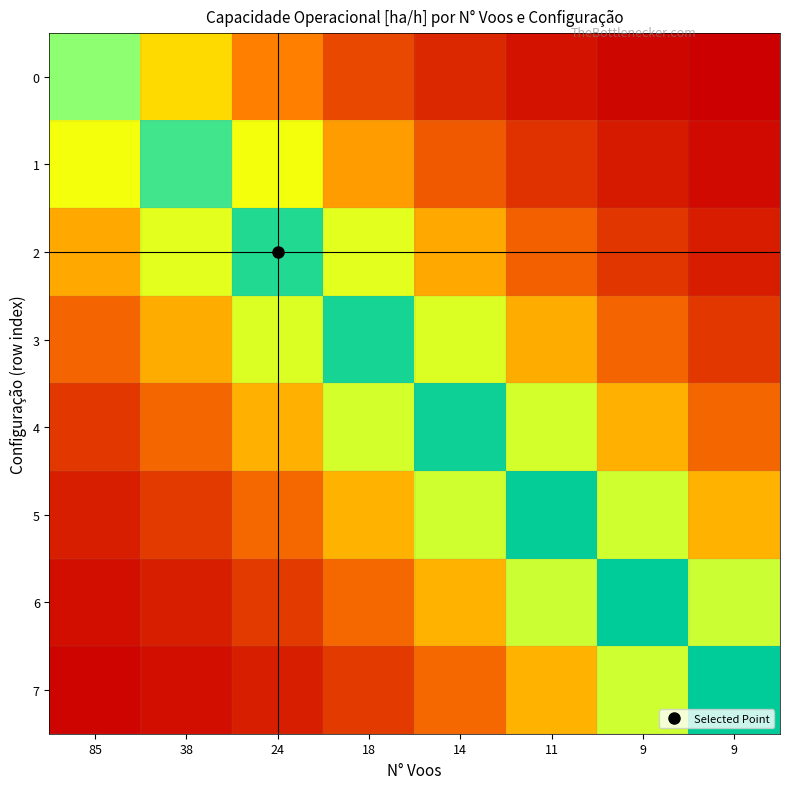

Reading left to right, what are all the values shown in this chart?

0: 85=6.7	38=4.1	24=2.5	18=1.5	14=0.9	11=0.6	9=0.3	9=0.2
1: 85=4.9	38=8.1	24=4.9	18=3.0	14=1.8	11=1.1	9=0.7	9=0.4
2: 85=3.2	38=5.2	24=8.6	18=5.2	14=3.2	11=1.9	9=1.2	9=0.7
3: 85=2.0	38=3.3	24=5.4	18=8.8	14=5.4	11=3.3	9=2.0	9=1.2
4: 85=1.2	38=2.0	24=3.3	18=5.5	14=9.0	11=5.5	9=3.3	9=2.0
5: 85=0.8	38=1.2	24=2.0	18=3.4	14=5.6	11=9.2	9=5.6	9=3.4
6: 85=0.5	38=0.8	24=1.3	18=2.1	14=3.4	11=5.6	9=9.3	9=5.6
7: 85=0.3	38=0.5	24=0.8	18=1.3	14=2.1	11=3.4	9=5.6	9=9.3